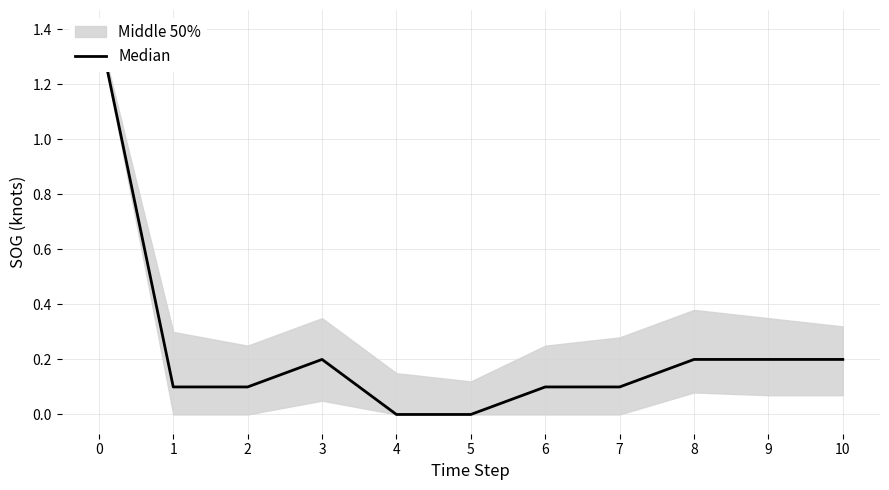

What is the approximate value at 7?

0.1